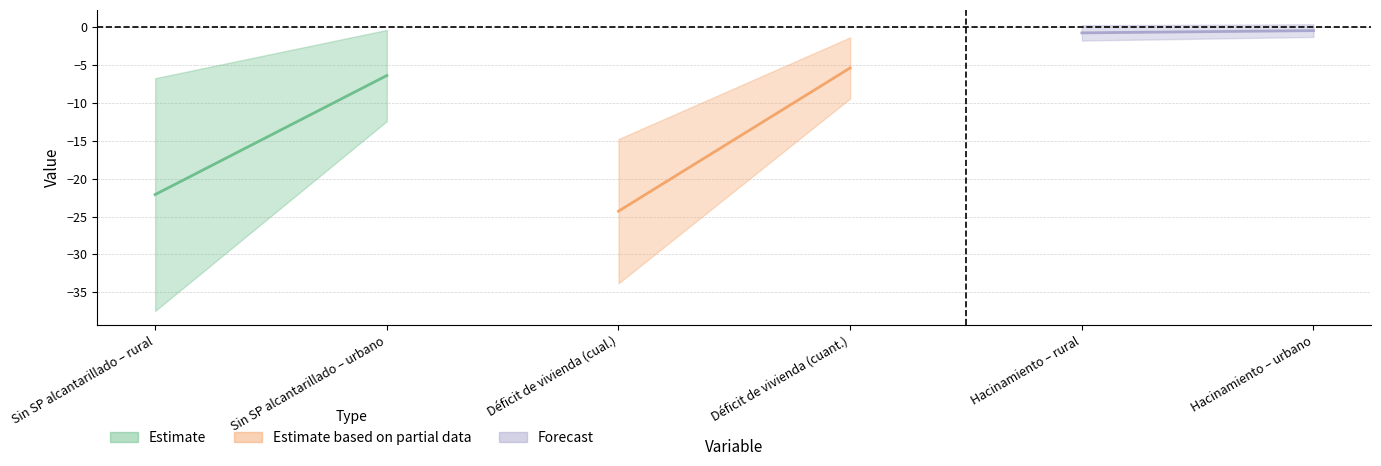

Rank the categories by SD value from highest to lowest.

Sin SP alcantarillado – rural, Déficit de vivienda (cual.), Sin SP alcantarillado – urbano, Déficit de vivienda (cuant.), Hacinamiento – rural, Hacinamiento – urbano